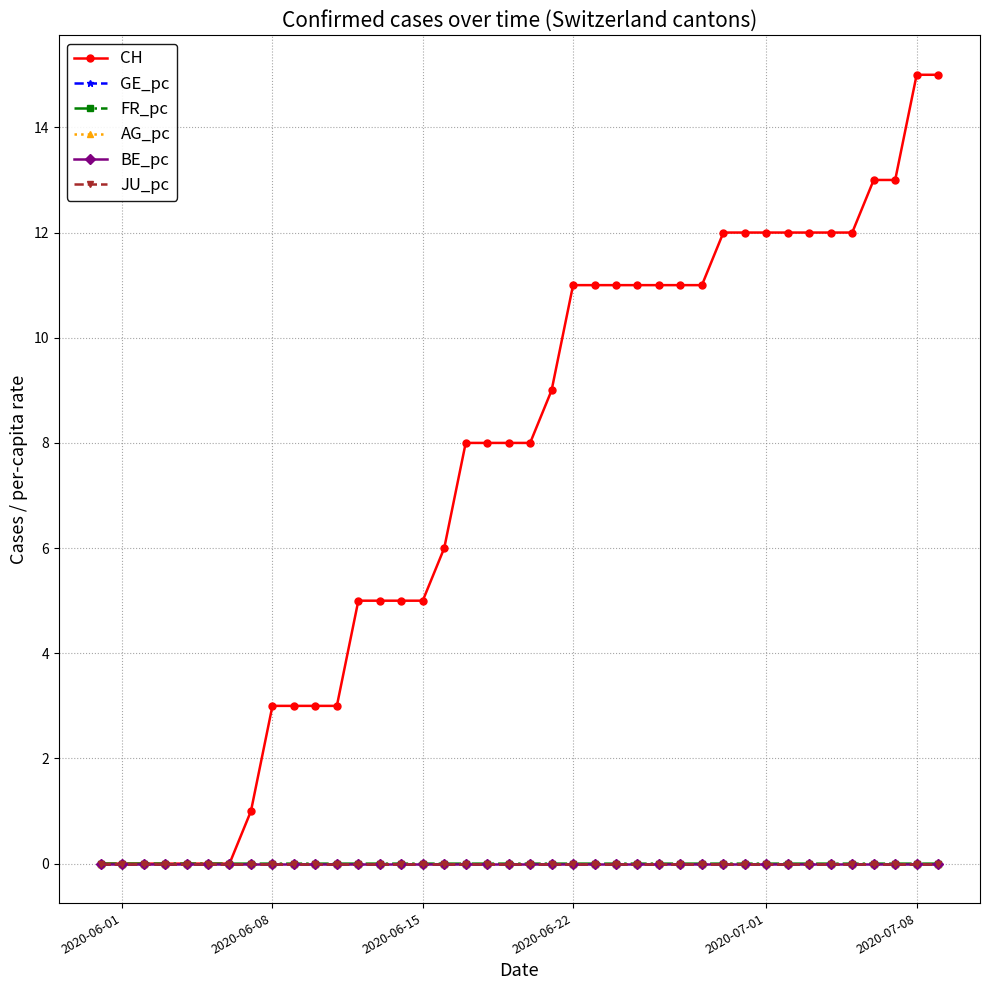

True or false: BE_pc and GE_pc intersect in this chart.

False